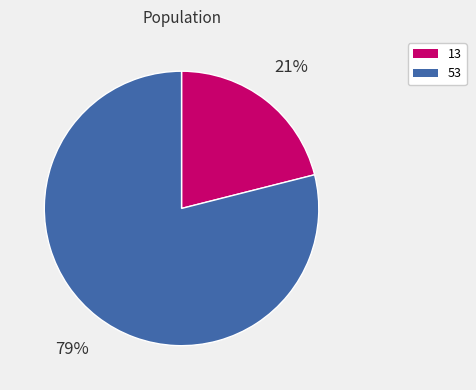

Which has a higher value, 13 or 53?

53